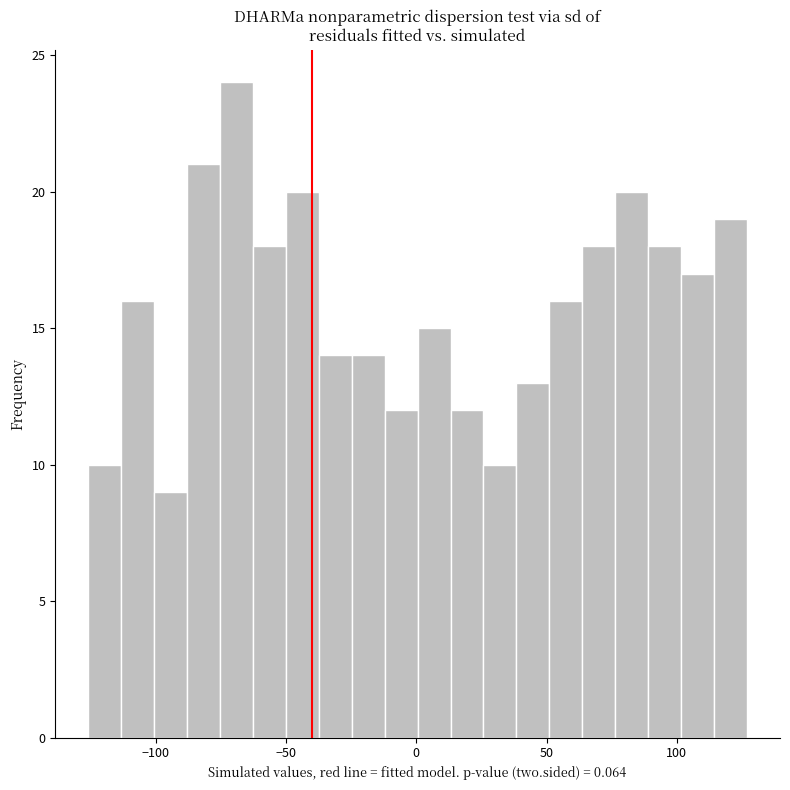

Around what value on the x-axis is the tallest bar? Give the approximate position of its centre, as read against the axis.

-70